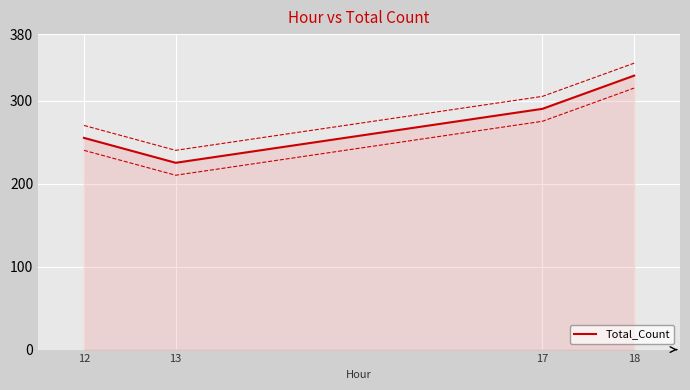

How many values exceed 290?

1